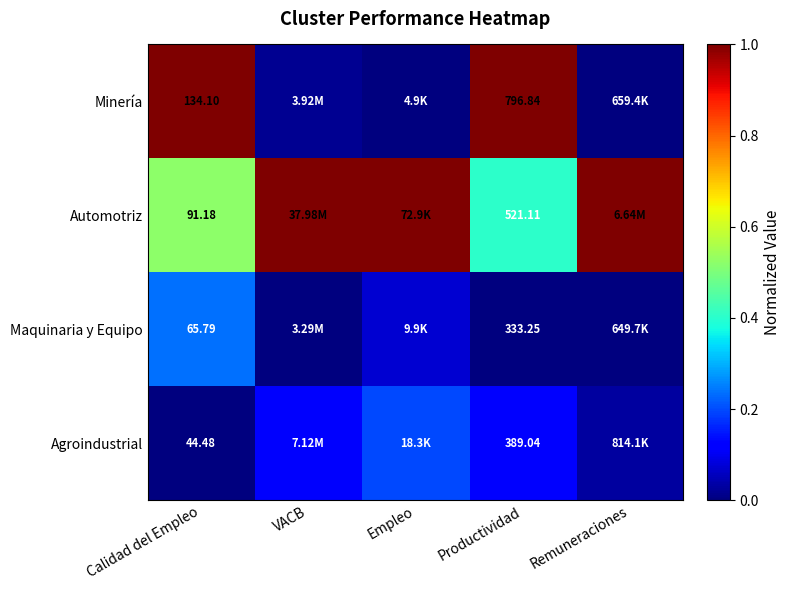

Which label corresponds to the largest value in the chart?

Calidad del Empleo